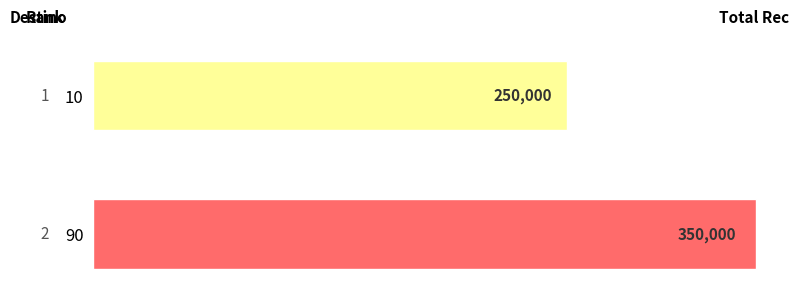

Does the chart contain any negative values?

No